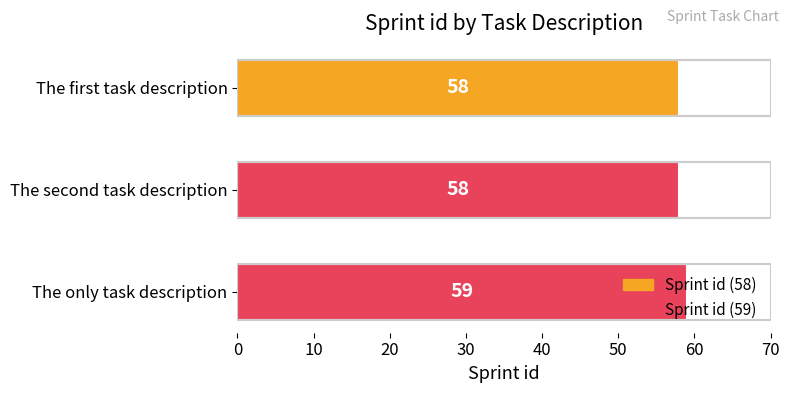

True or false: the data shows 58 at The first task description.

True